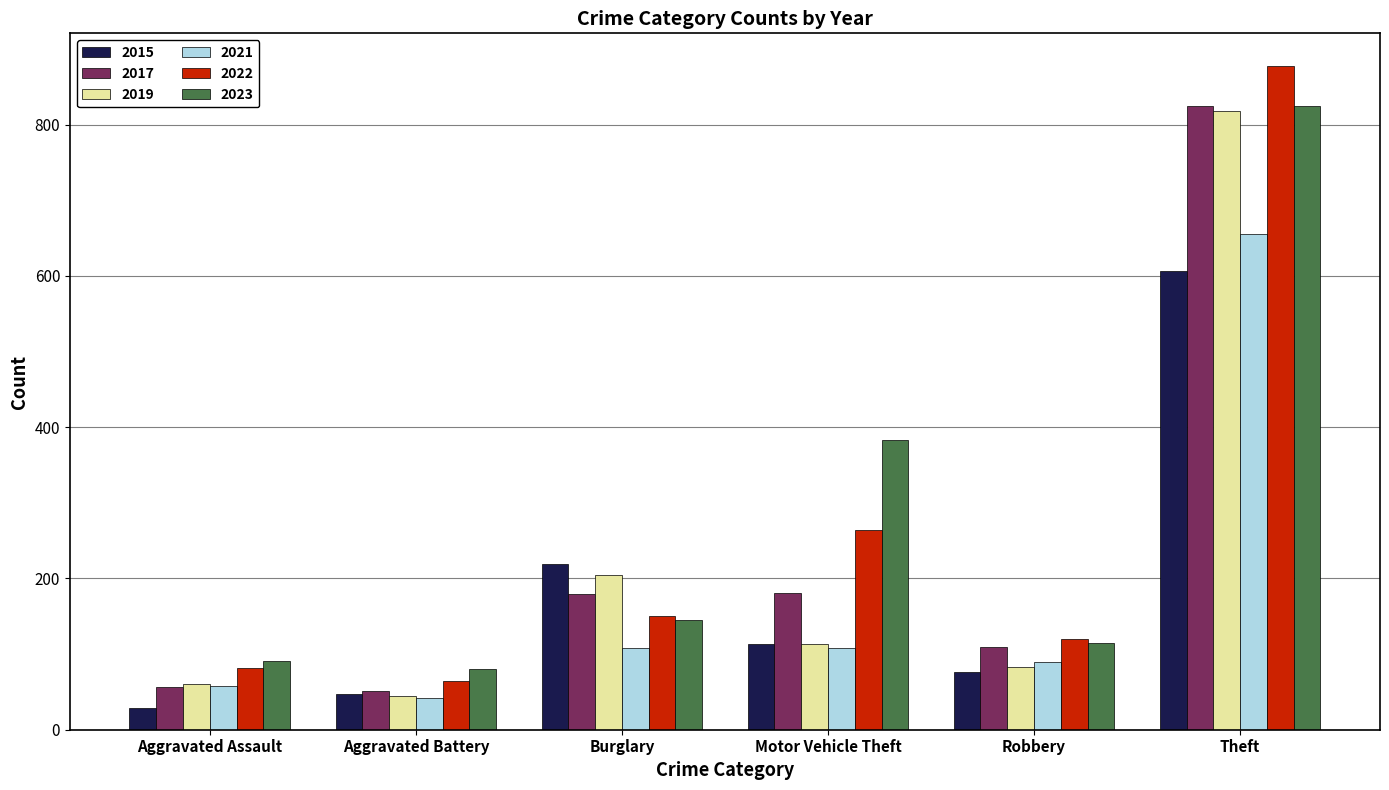

At which label is 2019 closest to 431?

Burglary